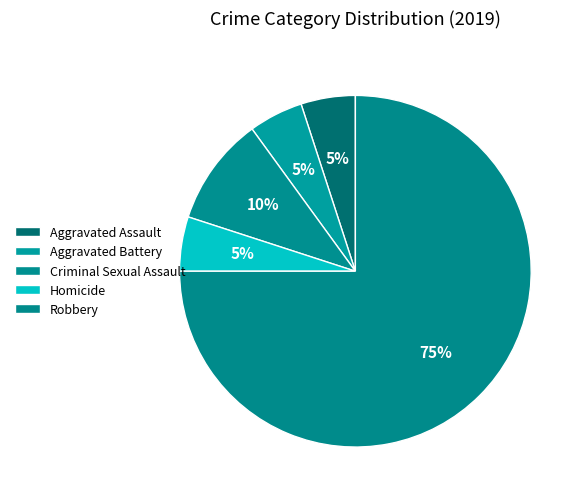

Which category accounts for the majority?

Robbery